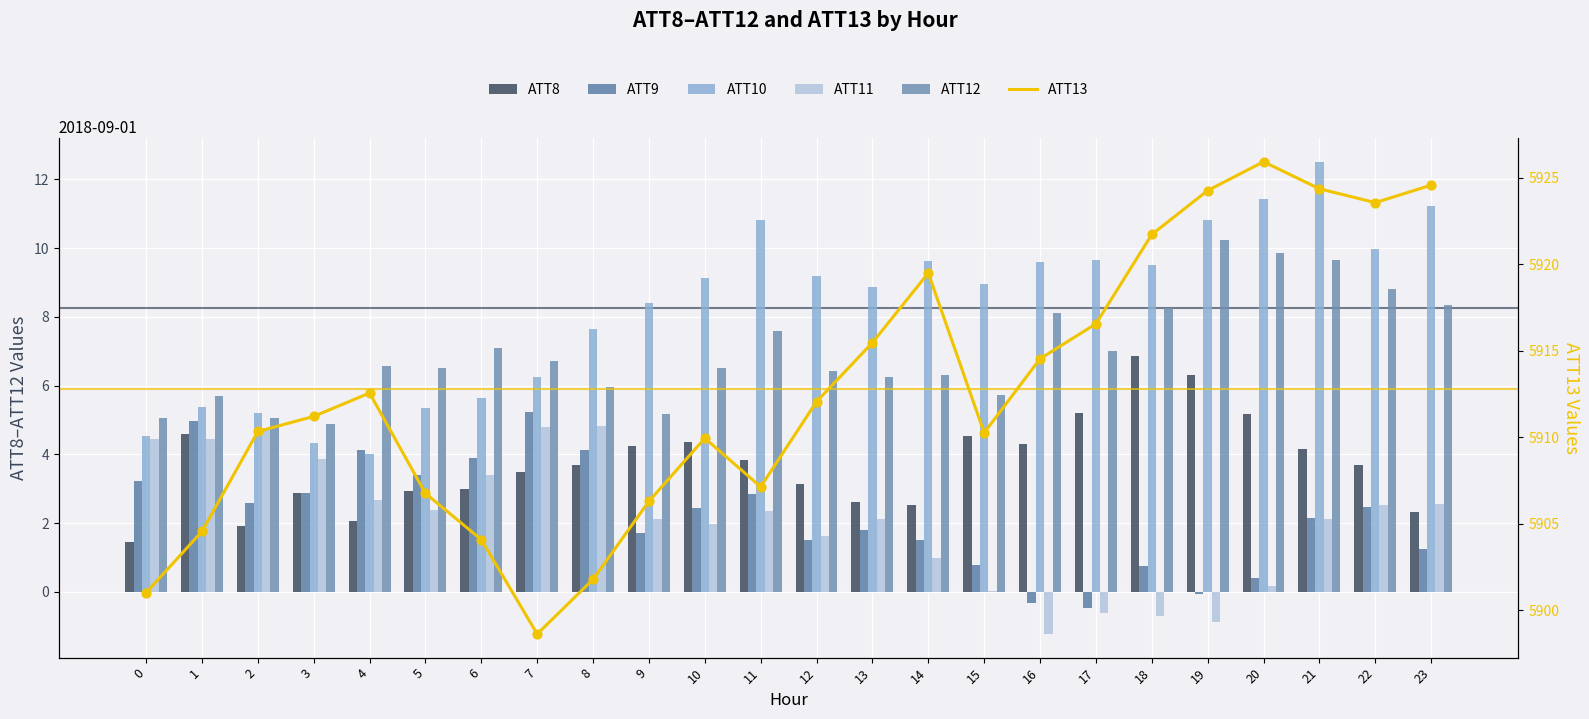

Is the value of ATT11 at 20 greater than the value of ATT10 at 13?

No